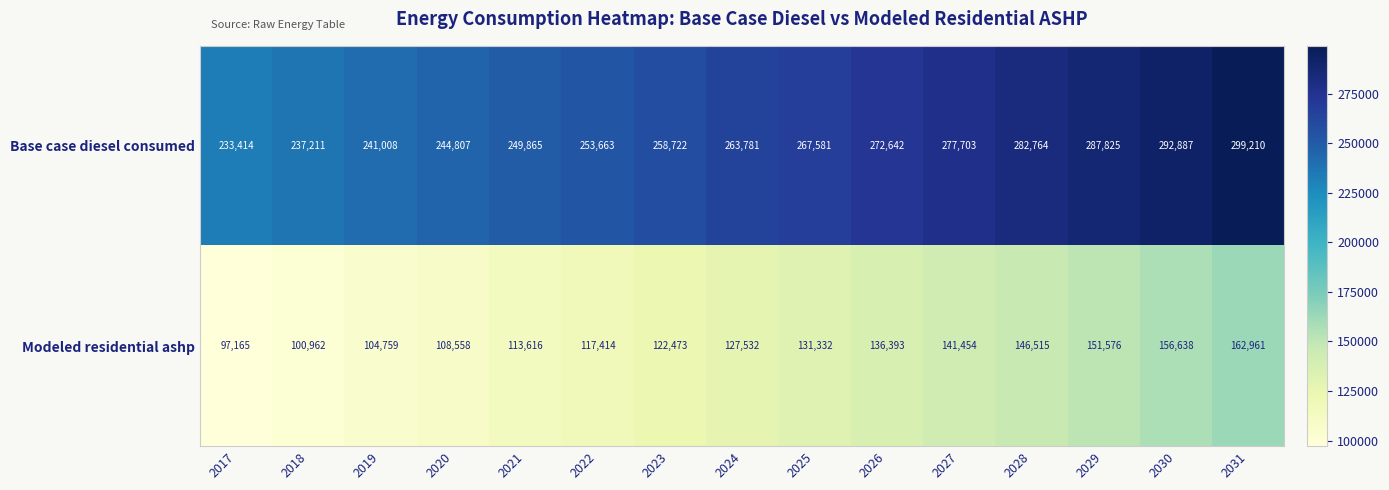

Reading right to left, what are all the values shown in this chart?

Base case diesel consumed: 2031=299210	2030=292887	2029=287825	2028=282764	2027=277703	2026=272642	2025=267581	2024=263781	2023=258722	2022=253663	2021=249865	2020=244807	2019=241008	2018=237211	2017=233414
Modeled residential ashp: 2031=162961	2030=156638	2029=151576	2028=146515	2027=141454	2026=136393	2025=131332	2024=127532	2023=122473	2022=117414	2021=113616	2020=108558	2019=104759	2018=100962	2017=97165